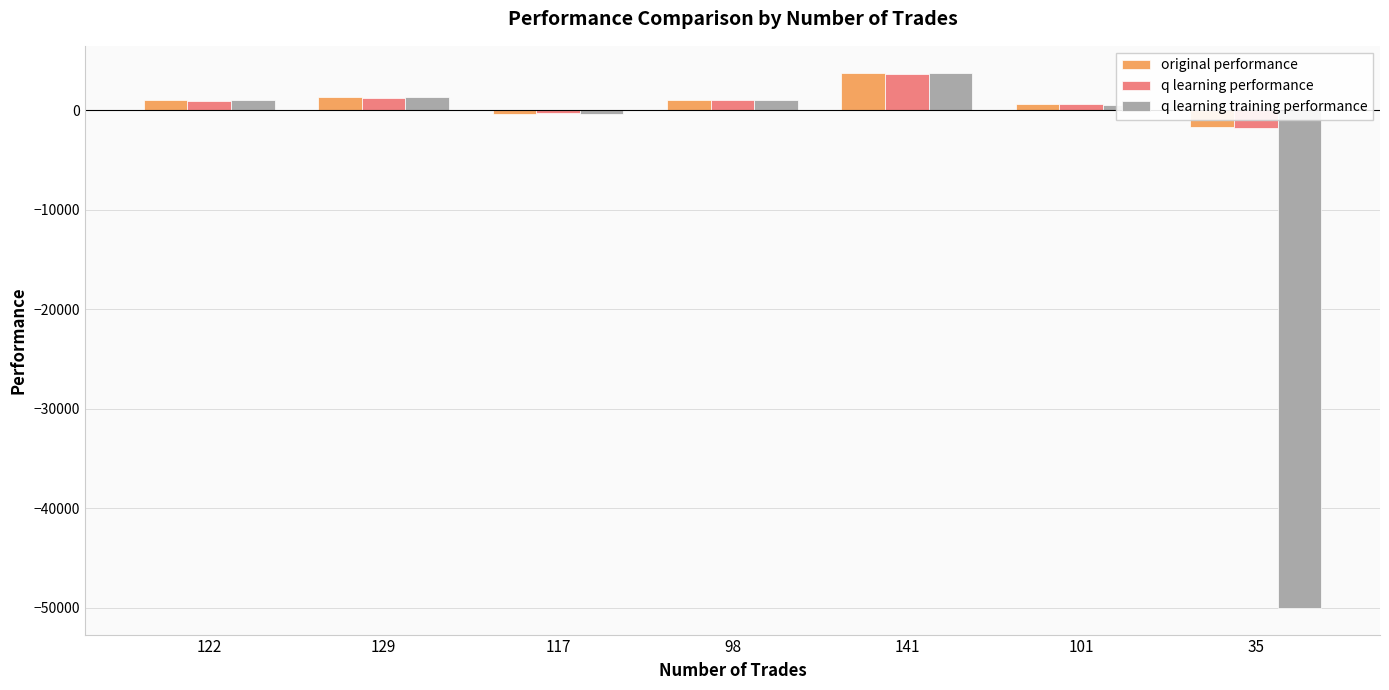

At which category is the sum across all series the highest?

141